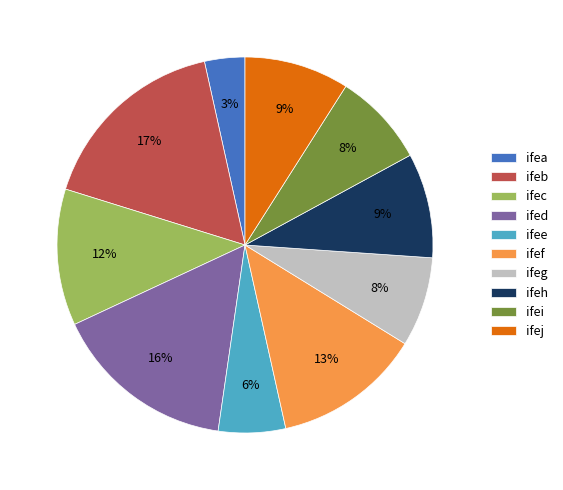

To the nearest percent, what portion does ifeb represent?

17%